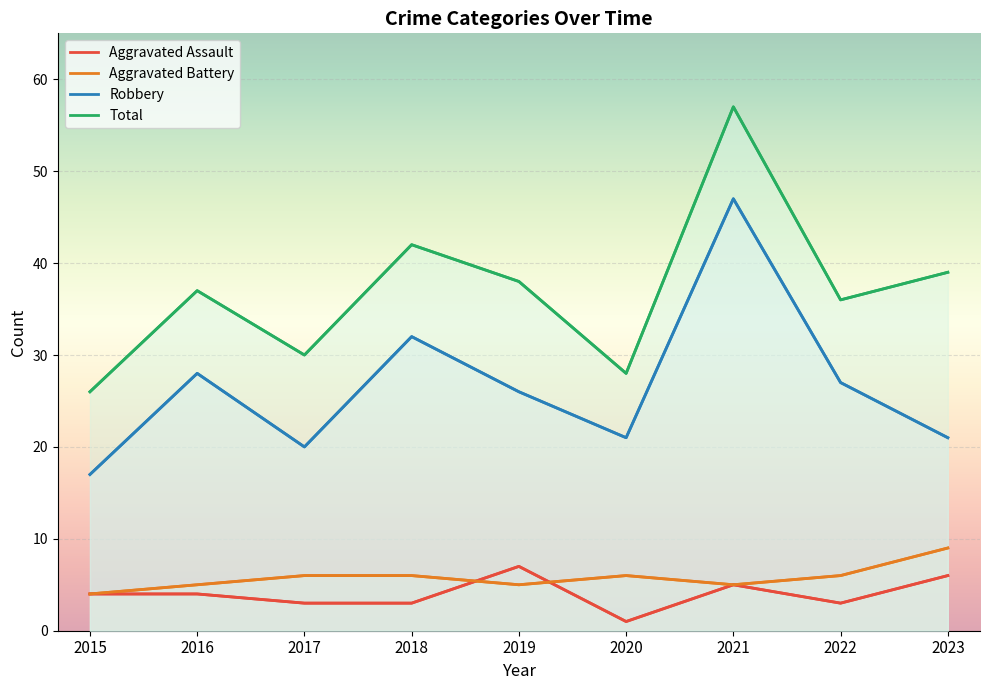

Reading left to right, what are all the values shown in this chart?

Aggravated Assault: 4	4	3	3	7	1	5	3	6
Aggravated Battery: 4	5	6	6	5	6	5	6	9
Robbery: 17	28	20	32	26	21	47	27	21
Total: 26	37	30	42	38	28	57	36	39